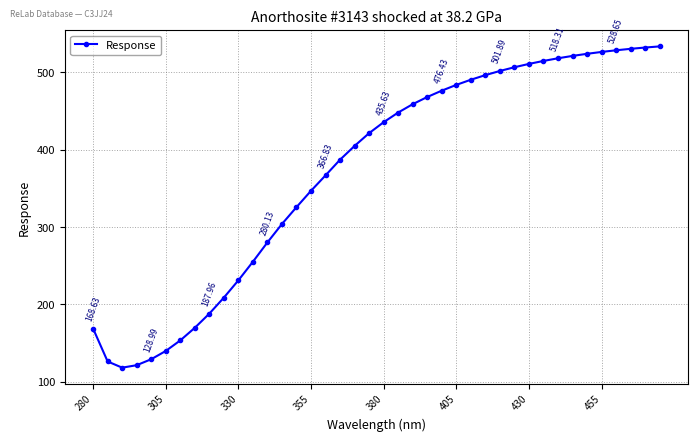

What is the sum of all values?

14853.6